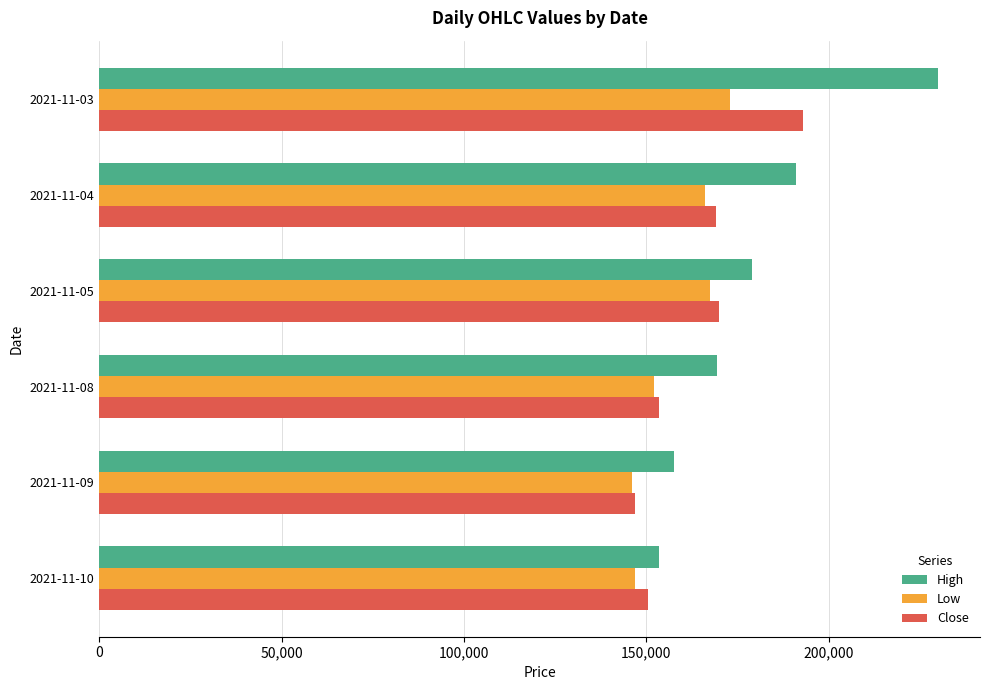

List the series in order of their peak value, lowest first.

Low, Close, High